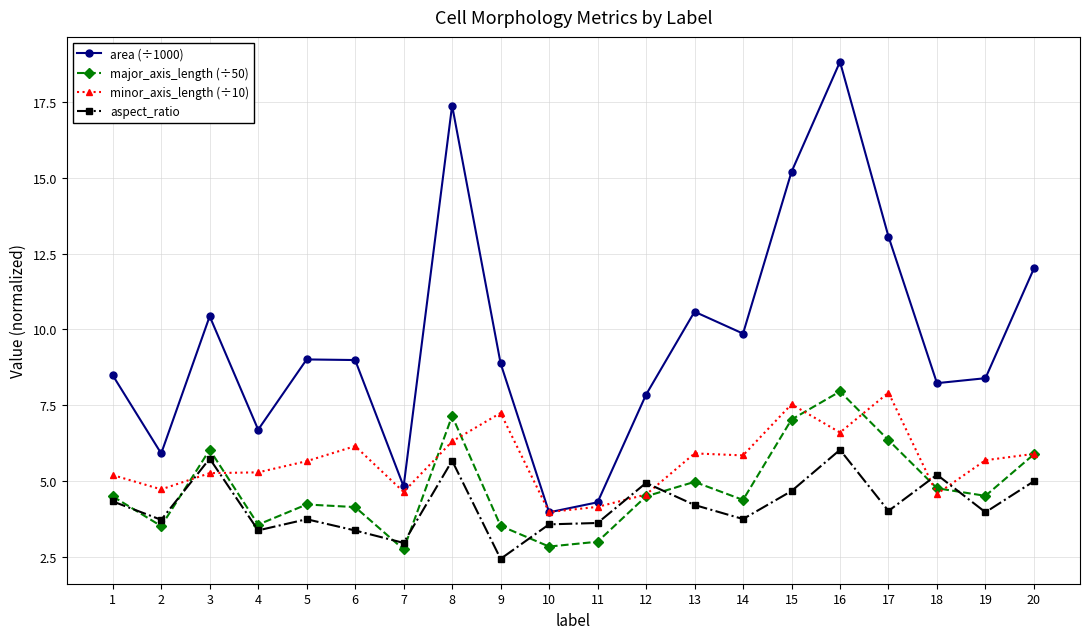

True or false: minor_axis_length (÷10) has a value of 5.9 at 20.

True